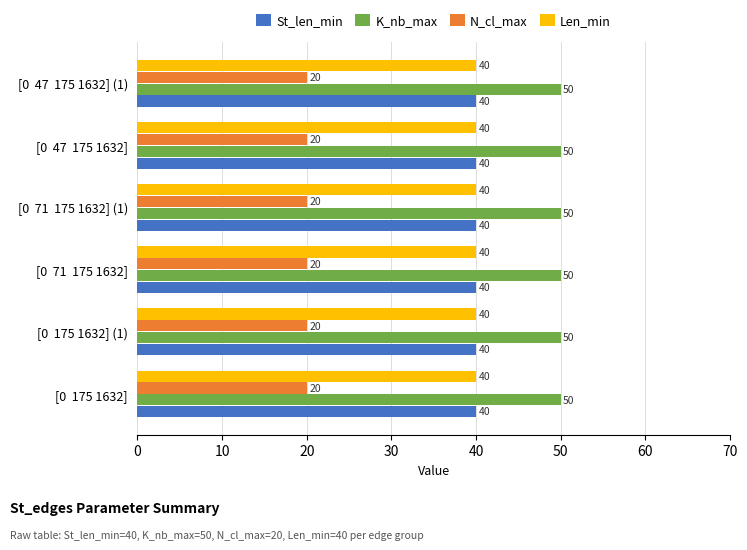

The K_nb_max series shows 68 at [0  71  175 1632]. True or false?

False